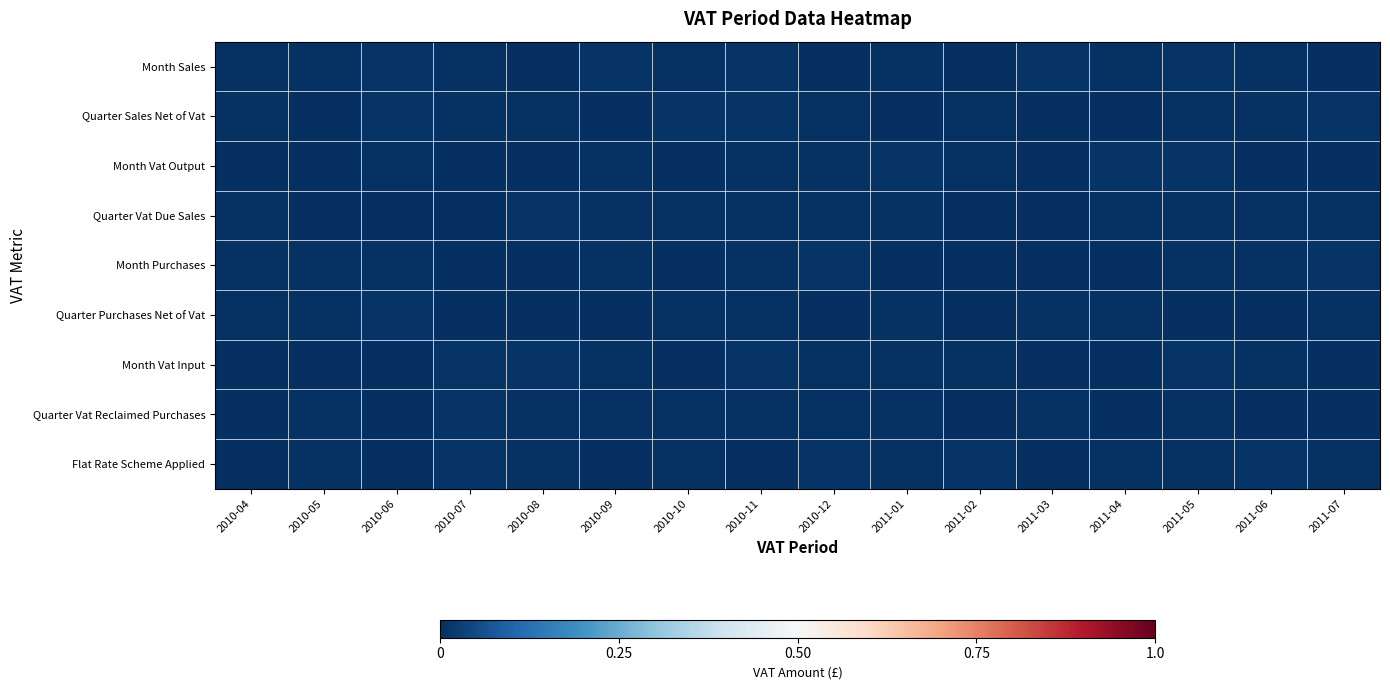

Which has a higher value, 2011-04 or 2011-07?

2011-04